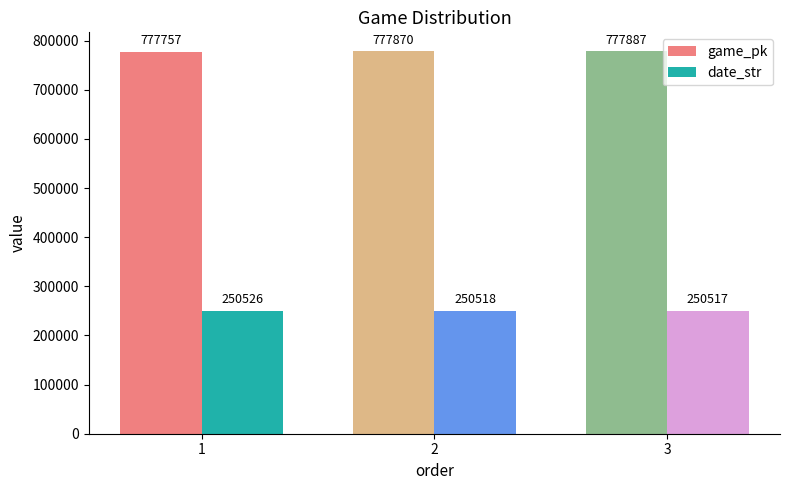

Does the chart contain stacked bars?

No